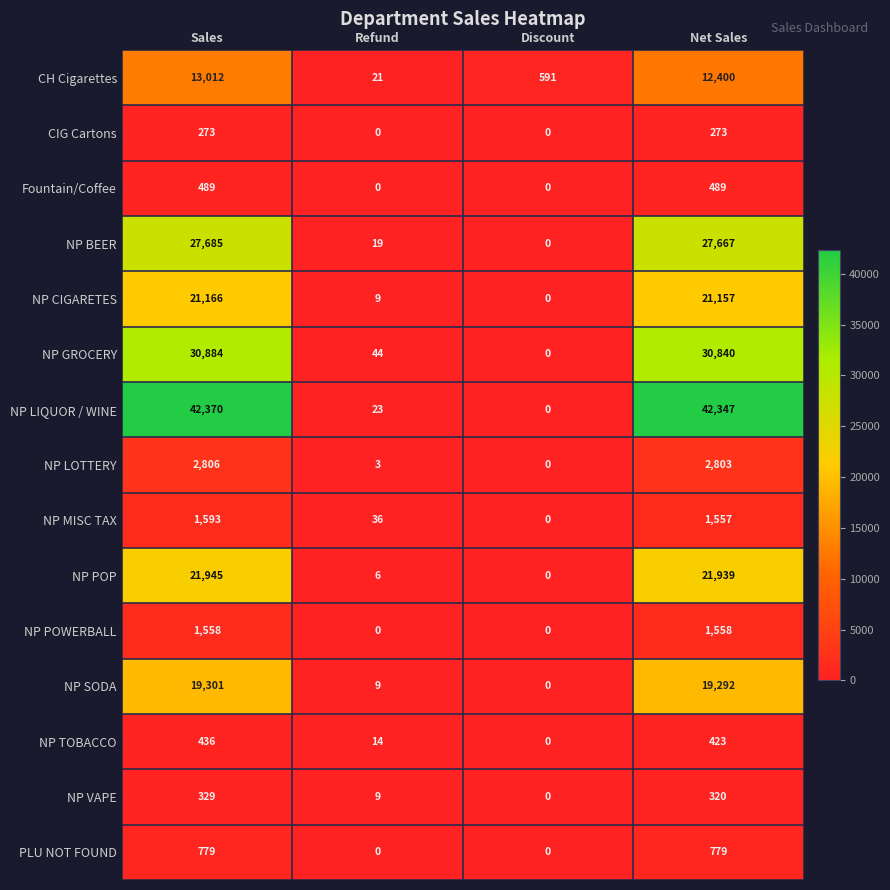

At Sales, list the series in order from smallest to largest.

CIG Cartons, NP VAPE, NP TOBACCO, Fountain/Coffee, PLU NOT FOUND, NP POWERBALL, NP MISC TAX, NP LOTTERY, CH Cigarettes, NP SODA, NP CIGARETES, NP POP, NP BEER, NP GROCERY, NP LIQUOR / WINE